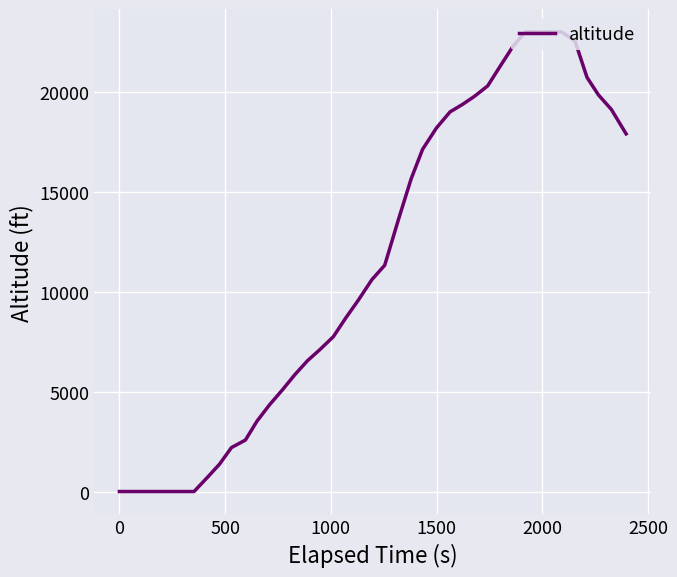

What is the difference between the maximum and minimum values?

23000